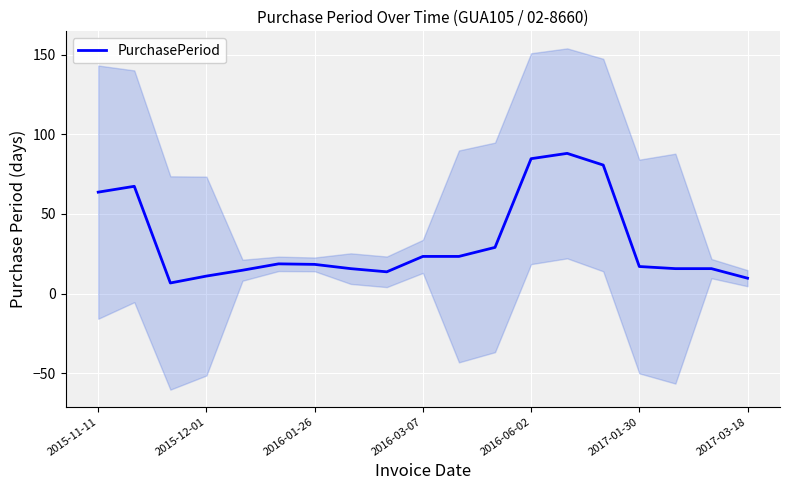

What is the highest value of the PurchasePeriod series?

88.0